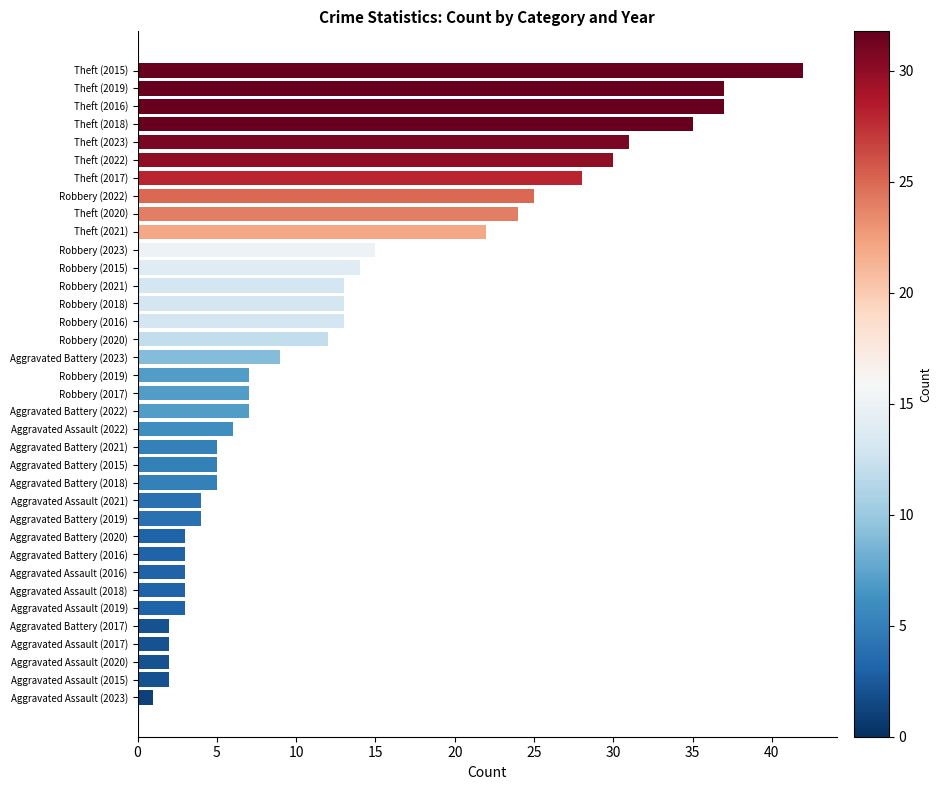

Count the number of categories in the chart.

36